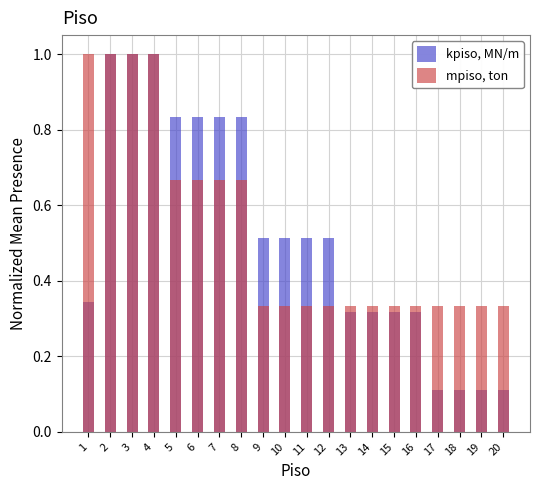

What is the maximum value for kpiso, MN/m?

1.0